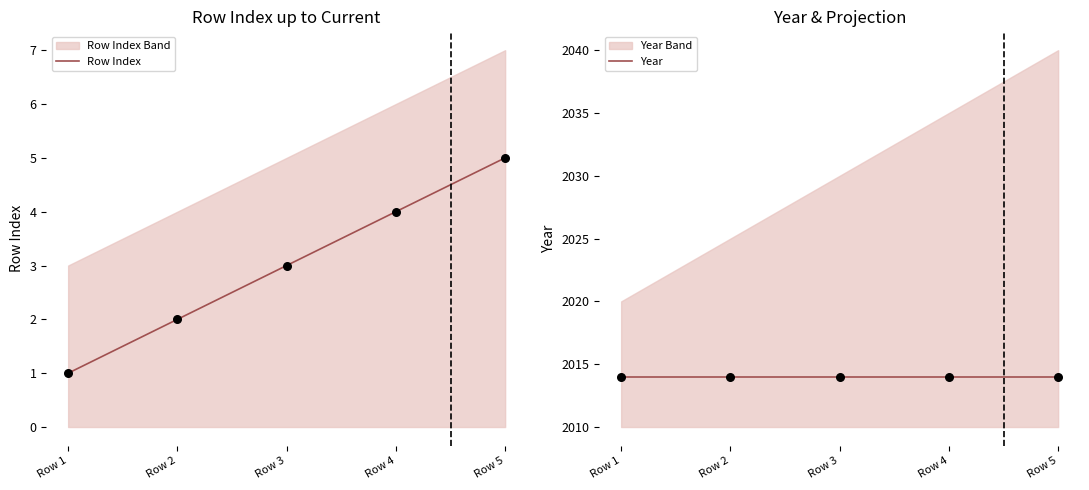

Which series has the largest total across all categories?

Year